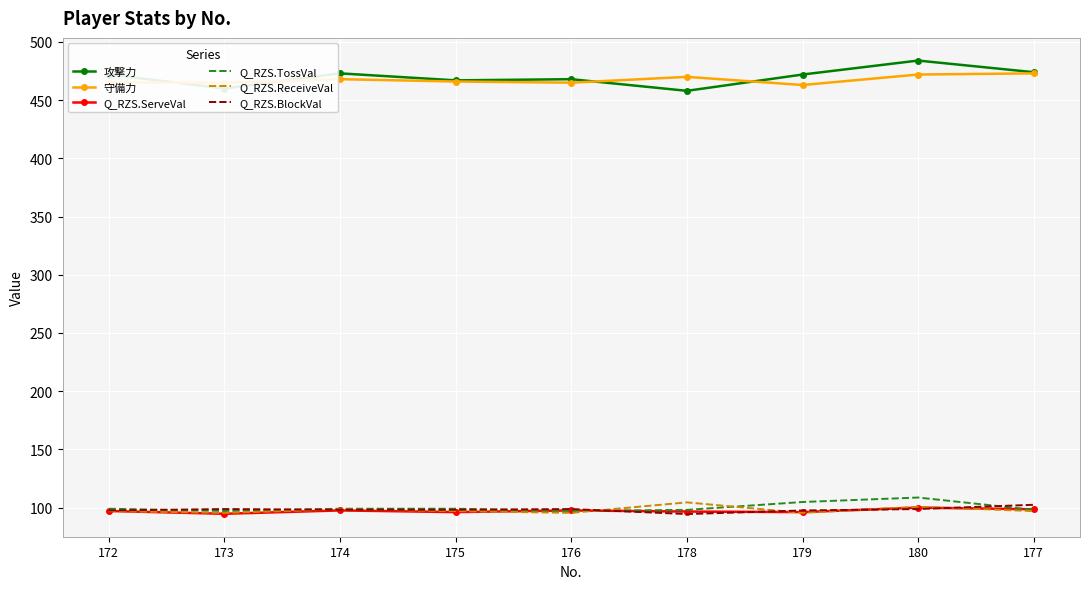

True or false: Q_RZS.ReceiveVal has a value of 61.9 at 174.

False